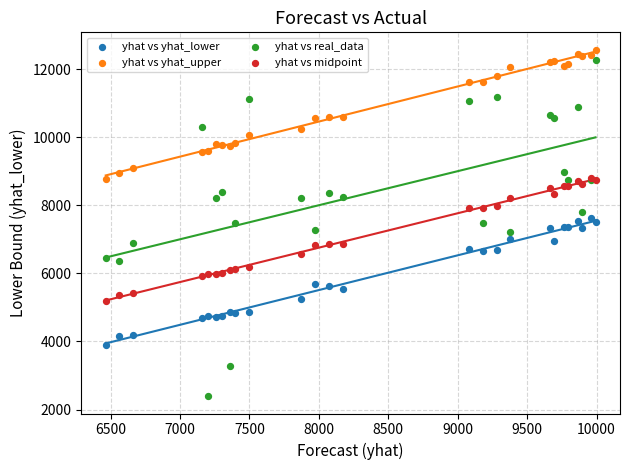

What are all the series names shown in the legend?

yhat vs yhat_lower, yhat vs yhat_upper, yhat vs real_data, yhat vs midpoint